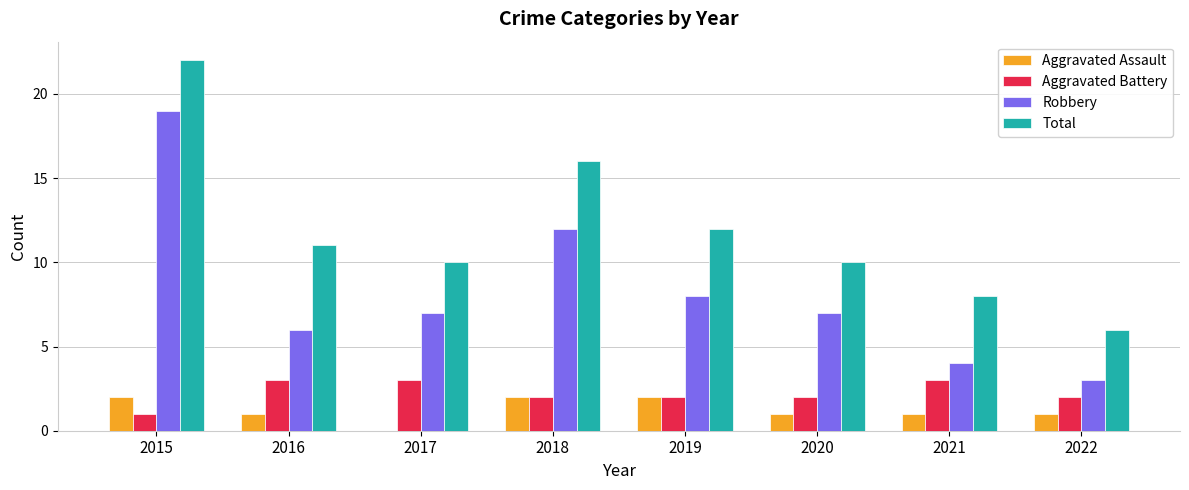

What is the sum of the Total values at 2020 and 2022?

16